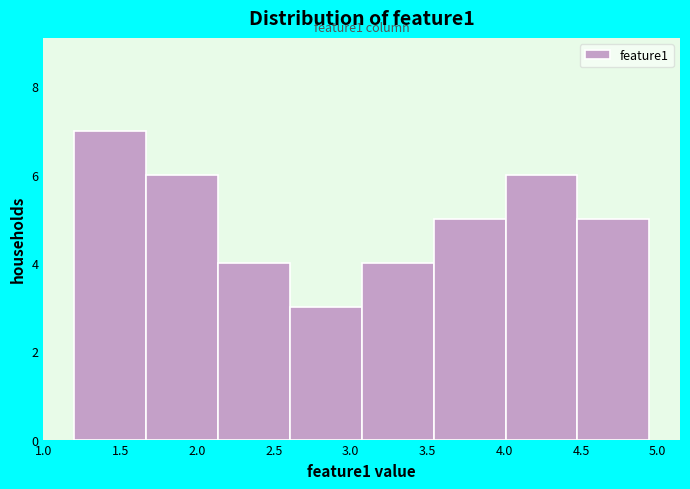

Over which range of the x-axis is the bar tallest?

1.20 to 1.65